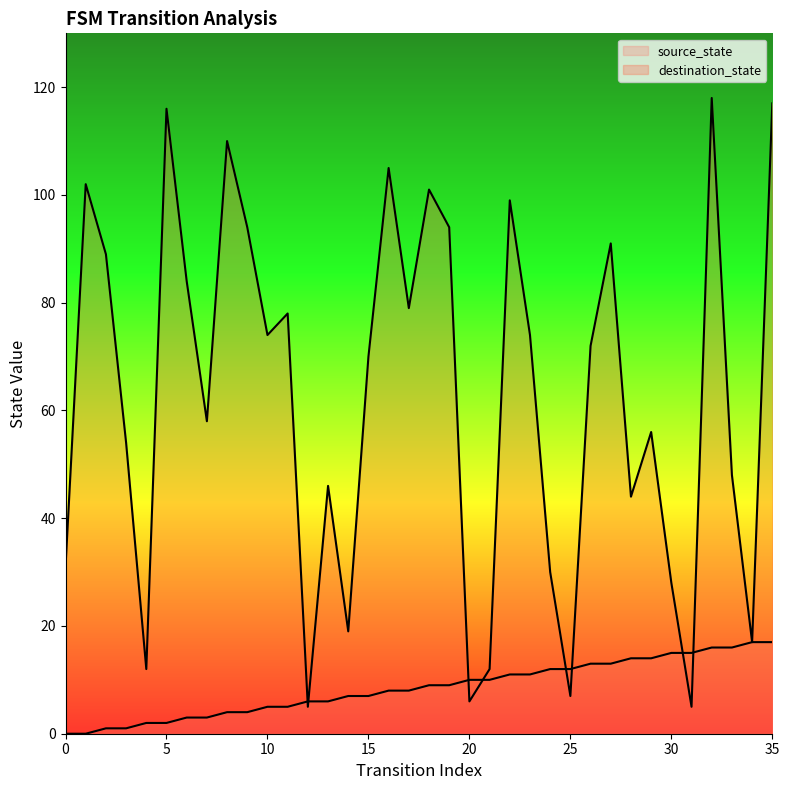

Is it true that source_state equals 6 at 12?

True